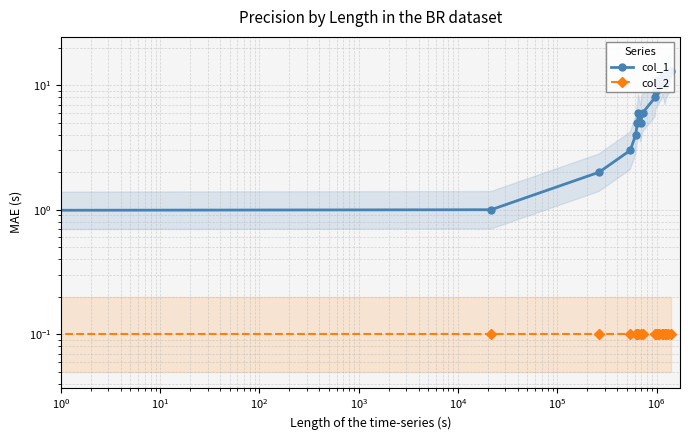

How many lines are shown in the chart?

2